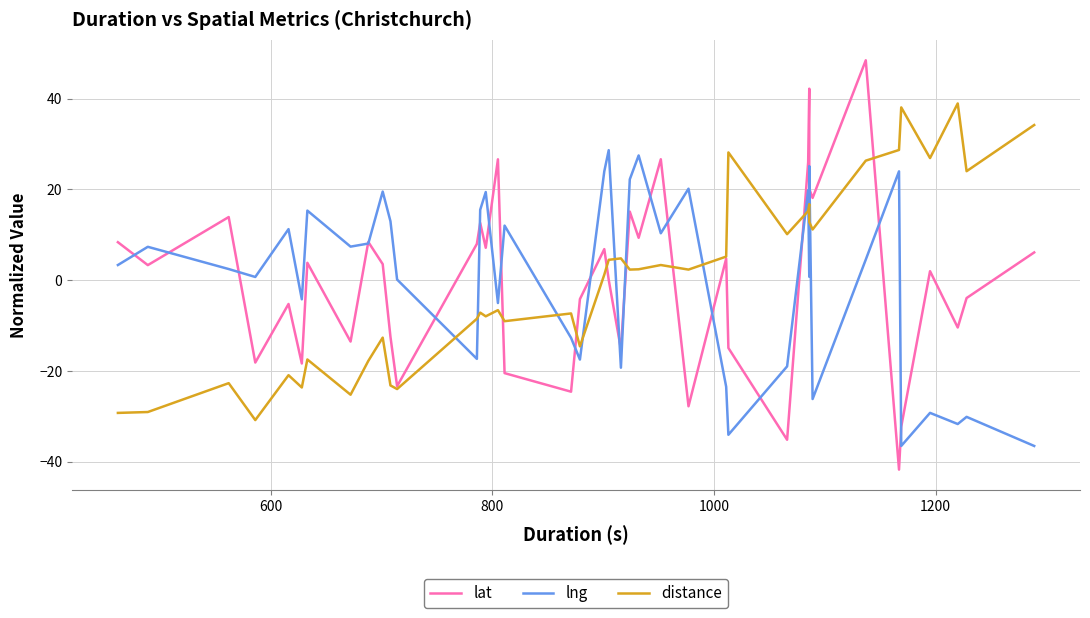

What is the difference between the second highest and second lowest values in the lat series?

77.3